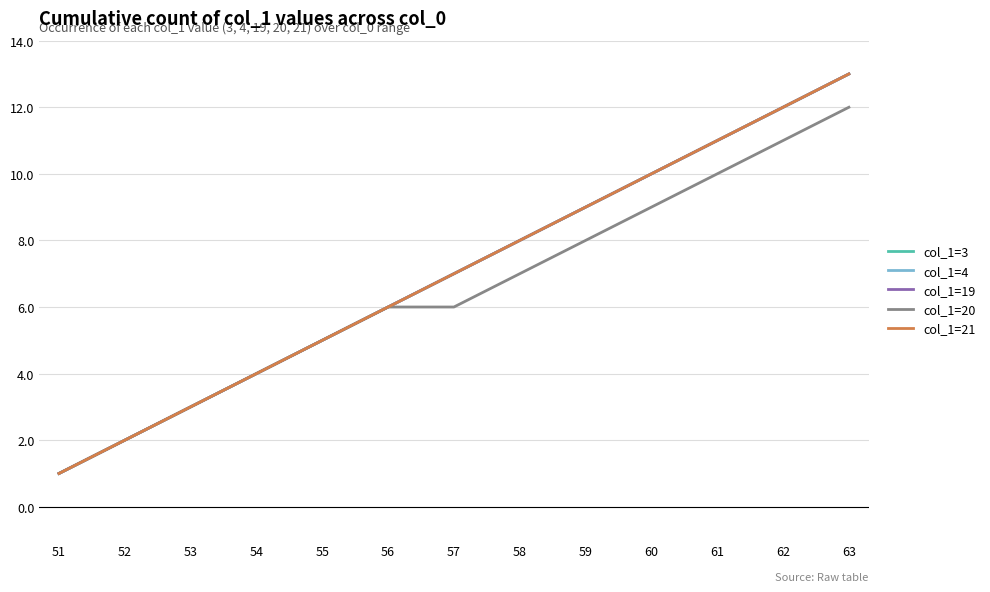

Is this an area chart (filled region under the line)?

No